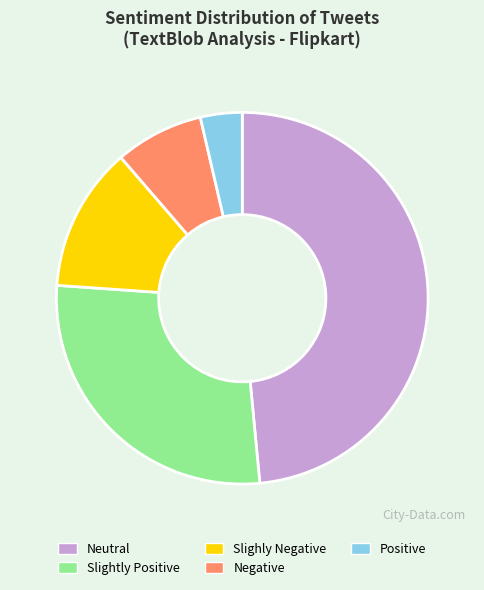

How many slices are in this pie chart?

5